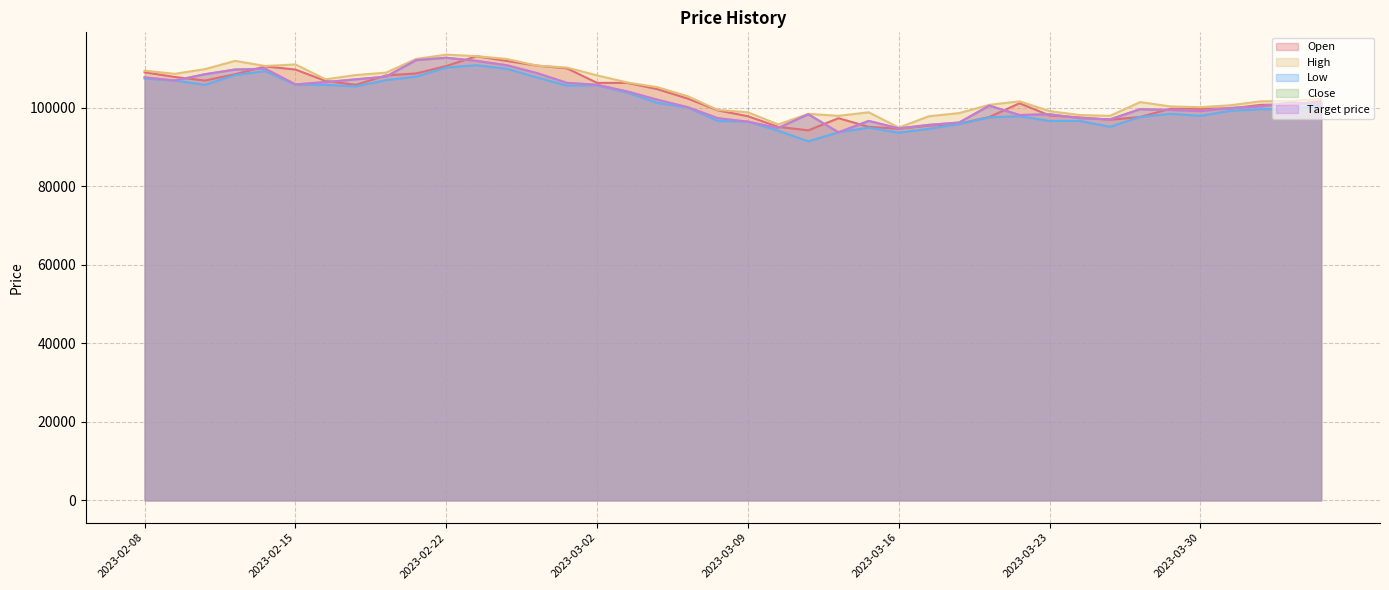

Is it true that Low equals 196864 at 2023-02-24?

False